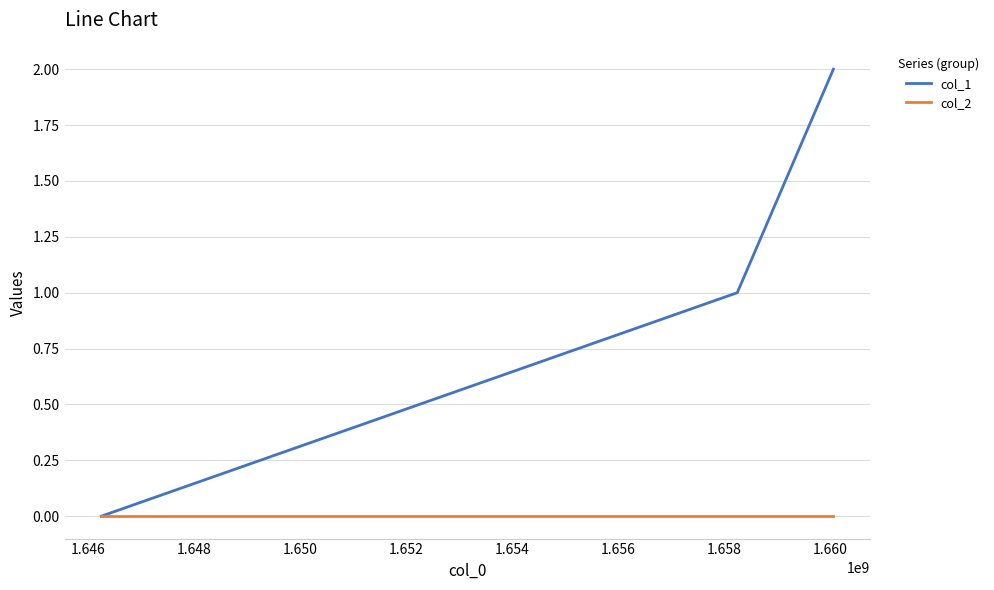

How many values in col_1 are above zero?

2